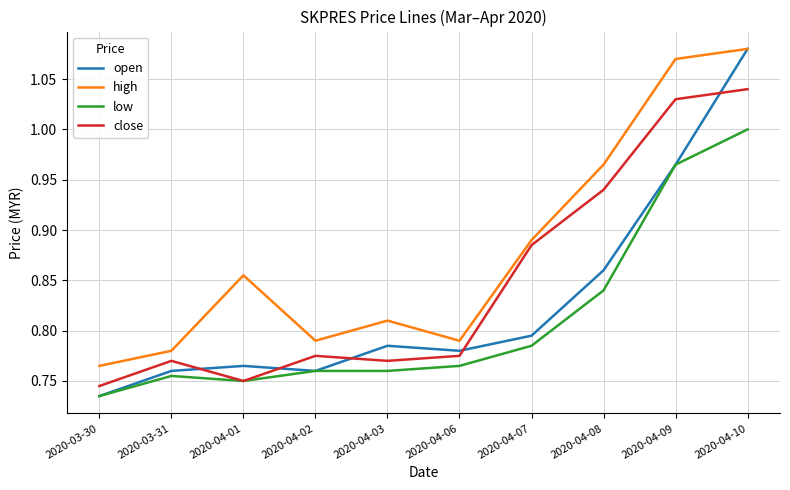

At which label does open reach its peak?

2020-04-10